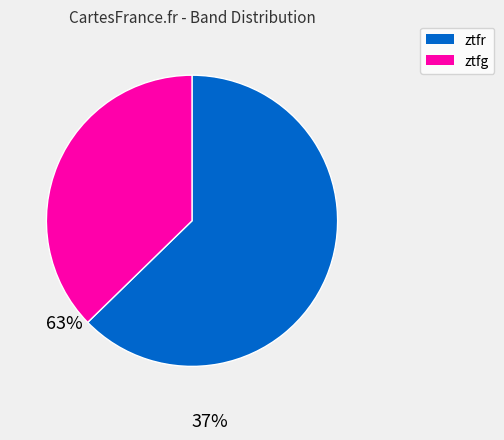

Combined, do ztfr and ztfg account for over 50%?

Yes